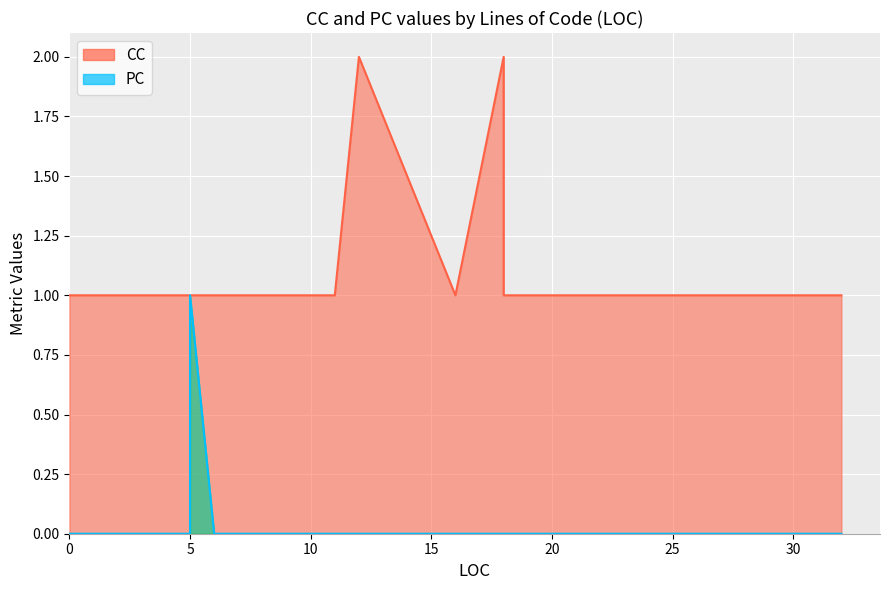

True or false: CC and PC intersect in this chart.

False